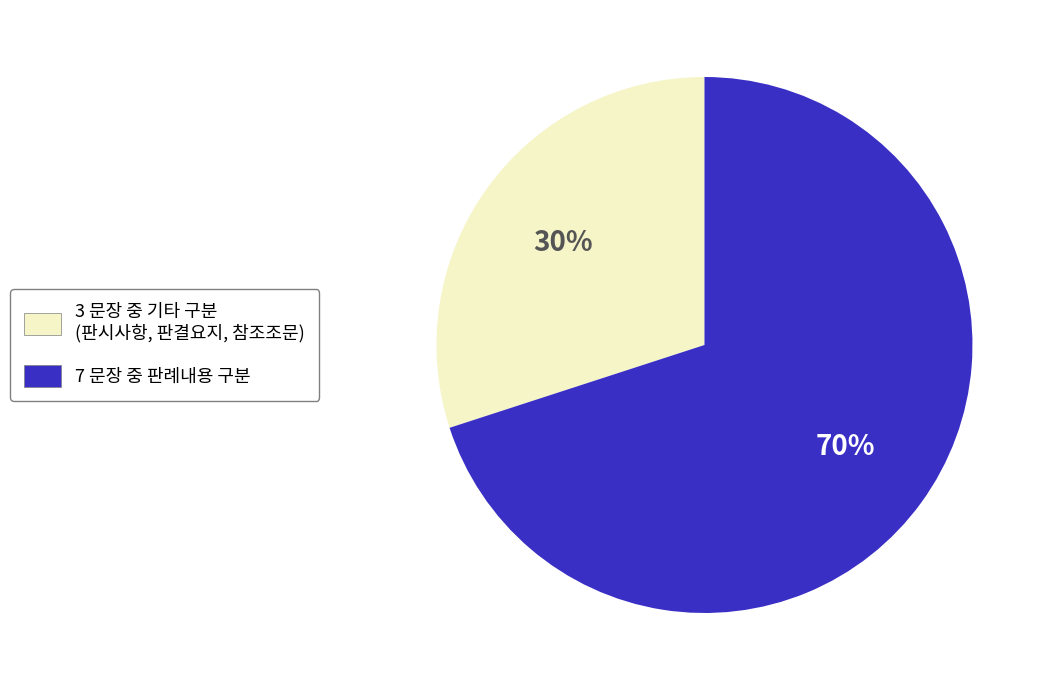

What percentage is the 7 문장 중 판례내용 구분 slice, to the nearest percent?

70%